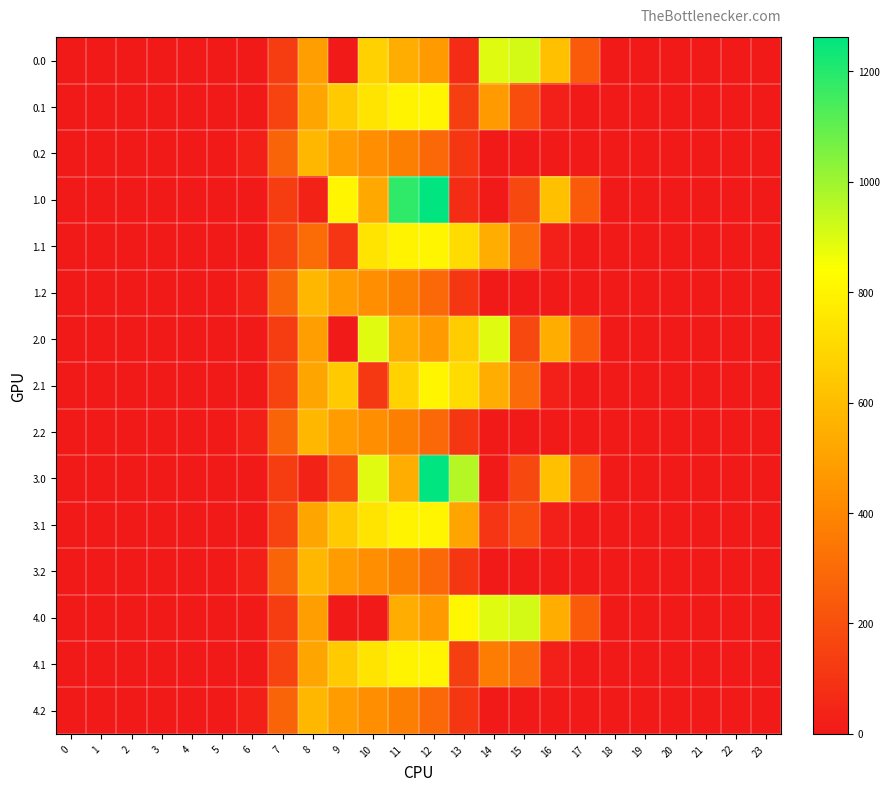

At which category is the sum across all series the highest?

12